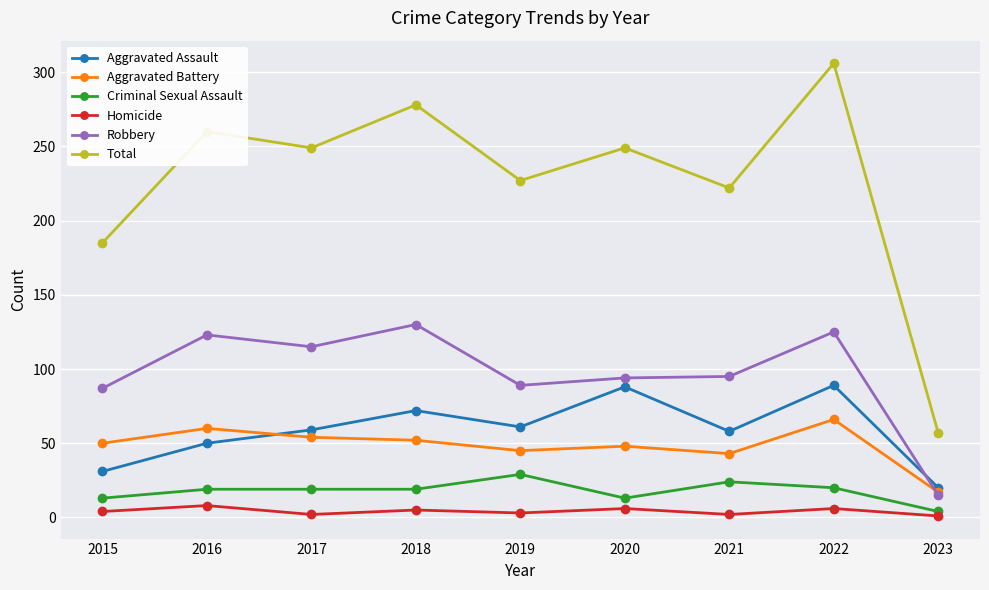

Rank the series by their maximum value, from lowest to highest.

Homicide, Criminal Sexual Assault, Aggravated Battery, Aggravated Assault, Robbery, Total